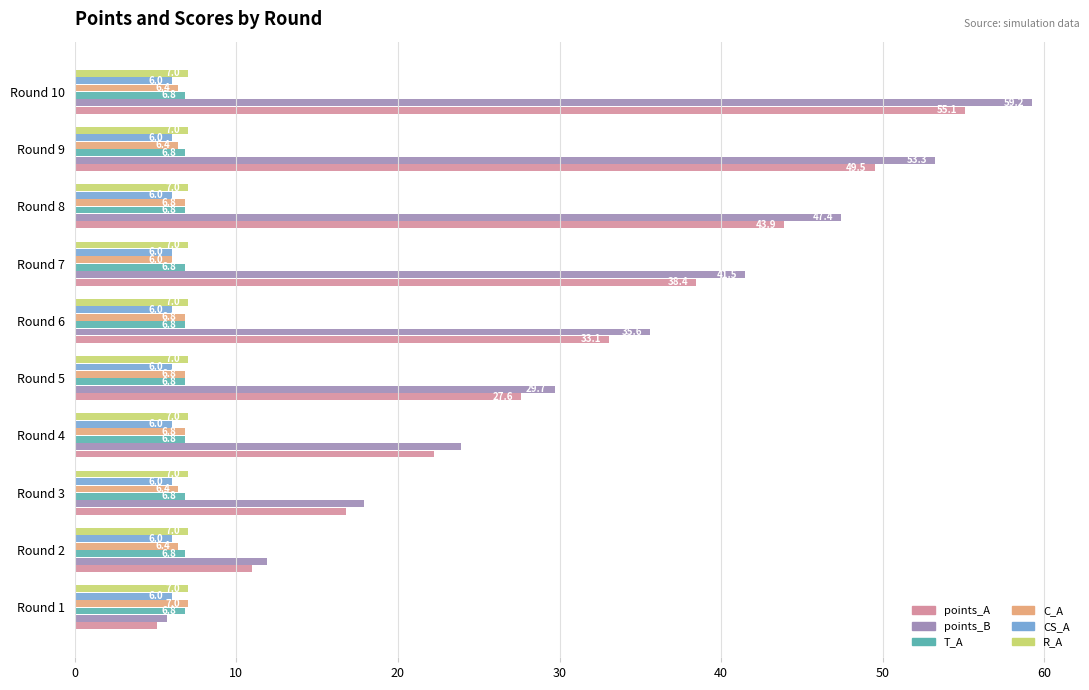

Between Round 2 and Round 3, which series saw the biggest shift?

points_B